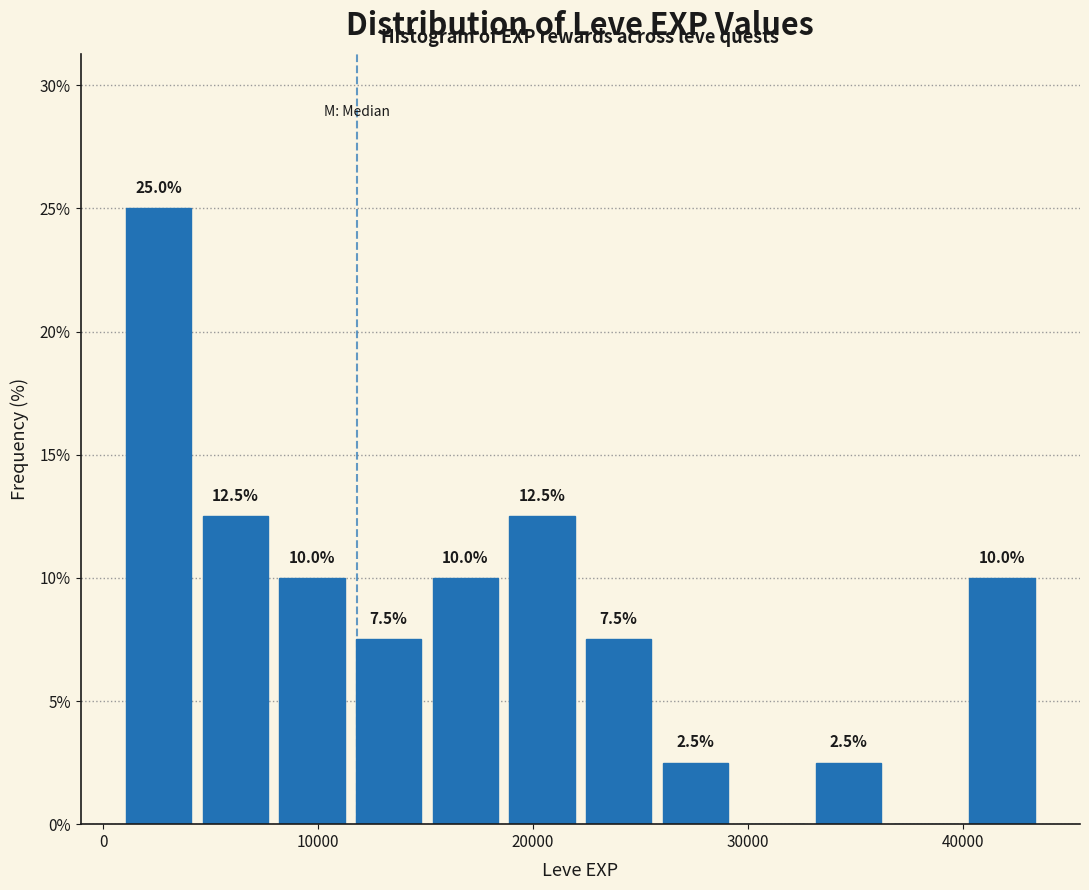

Read against the x-axis, roughly where is the centre of the tallest bar?

3000